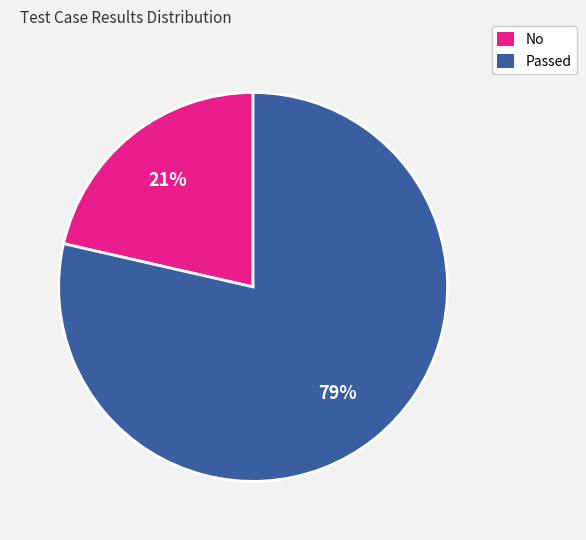

Is the sum of Passed and No greater than half?

Yes